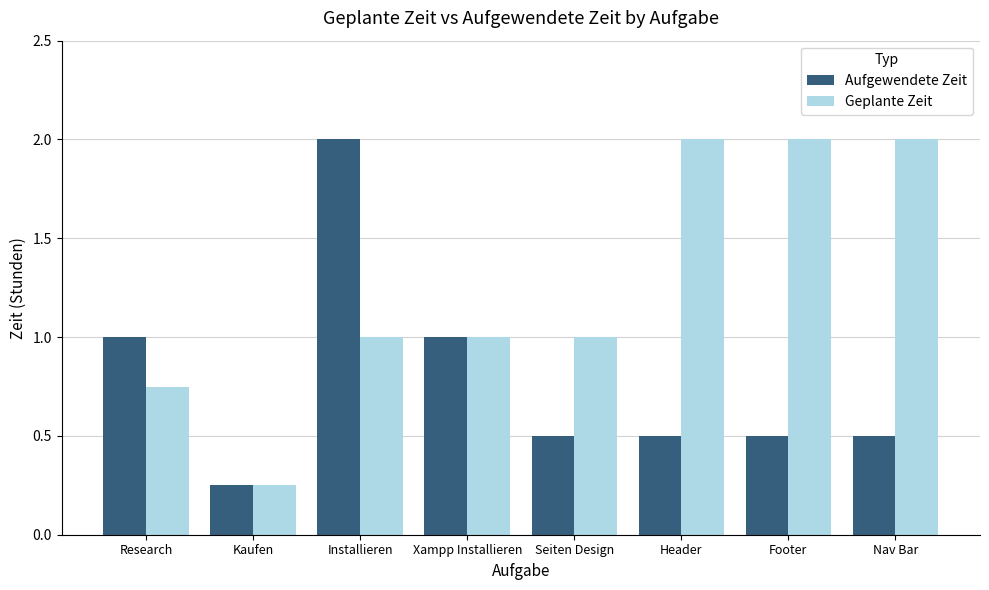

True or false: Aufgewendete Zeit has a value of 0.5 at Footer.

True